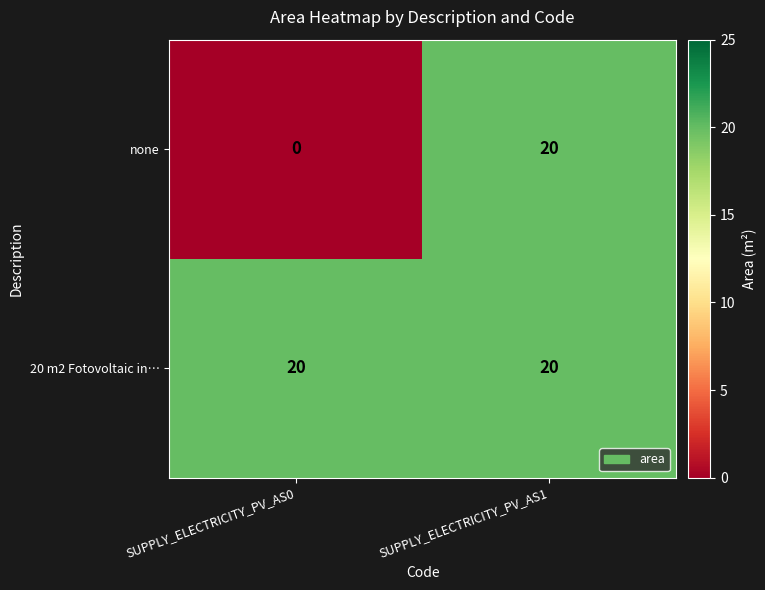

List the series in order of their overall mean, highest first.

20 m2 Fotovoltaic in…, none